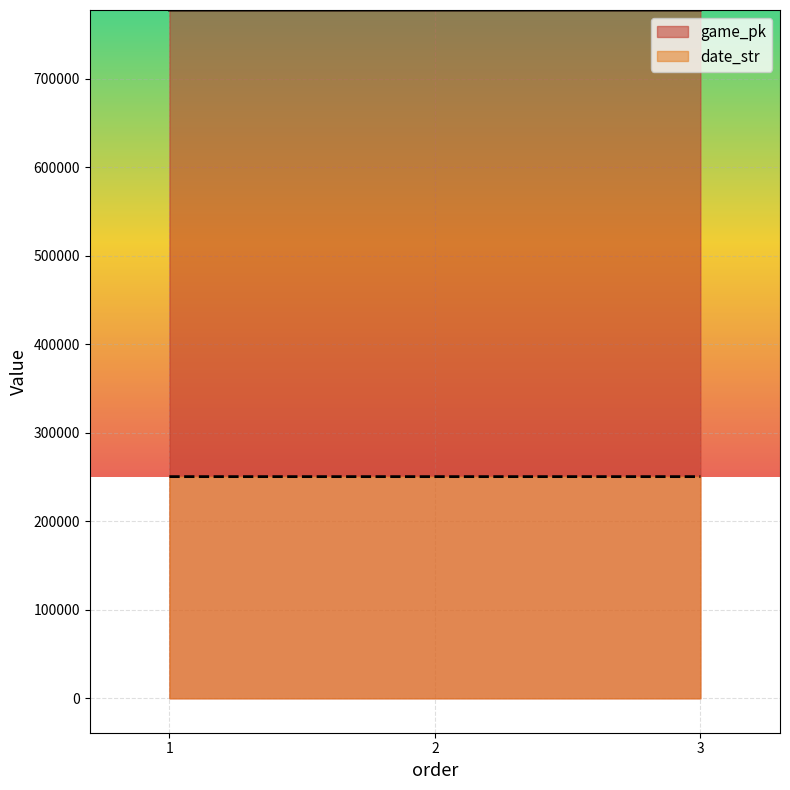

Where is game_pk nearest to the value 777785?

2